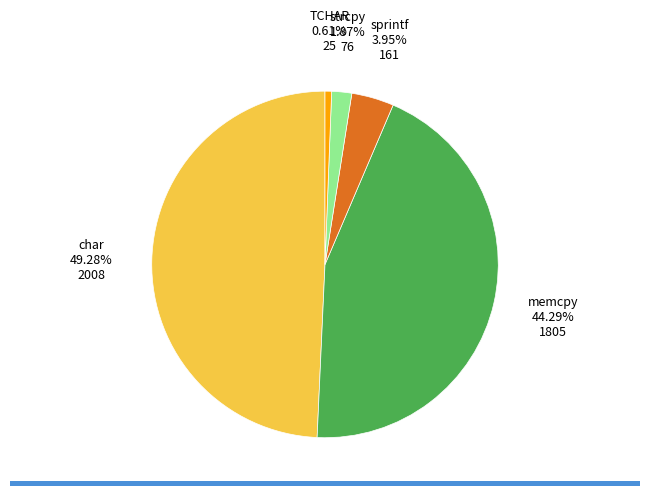

Does any single category account for the majority?

No